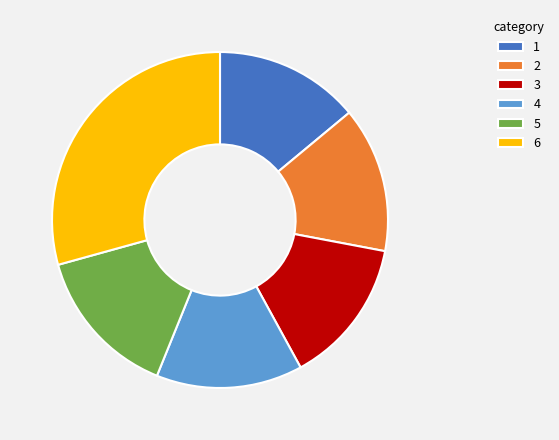

Does any single category account for the majority?

No